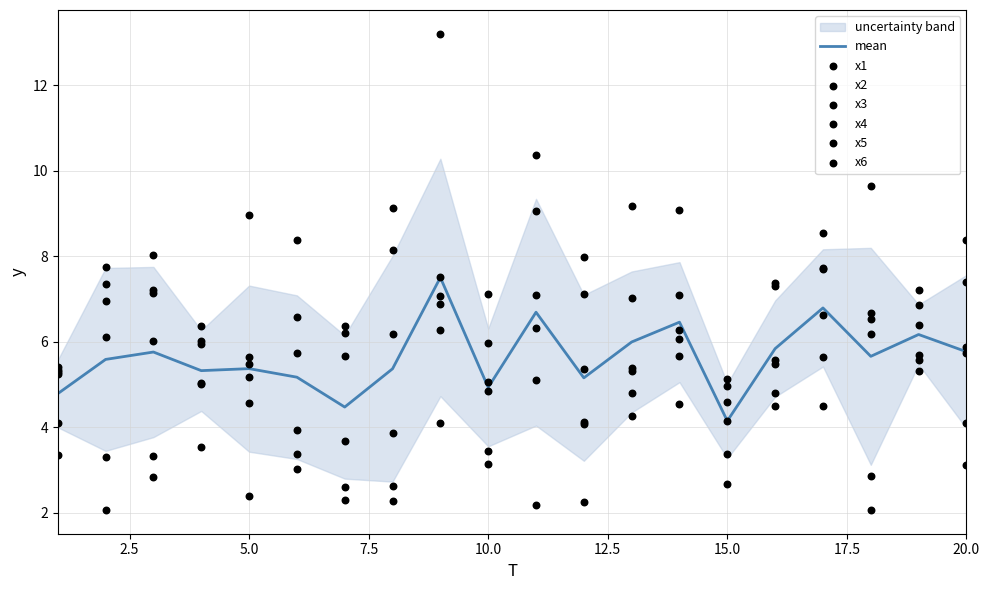

Which series contains the lowest Y value?

x2